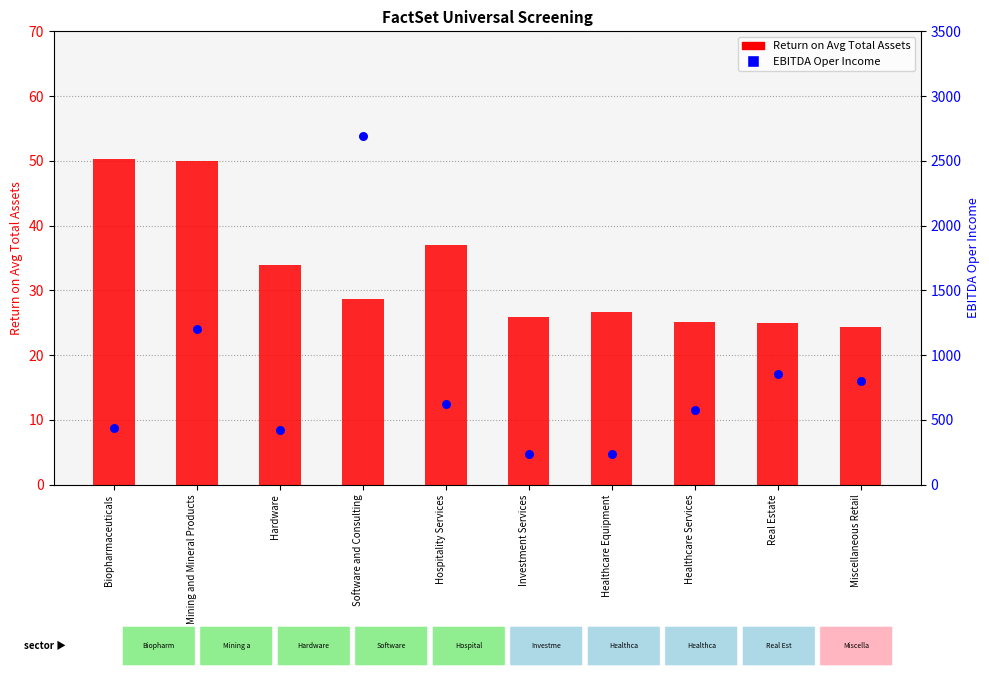

What is the total value across all series at Healthcare Services?

603.2